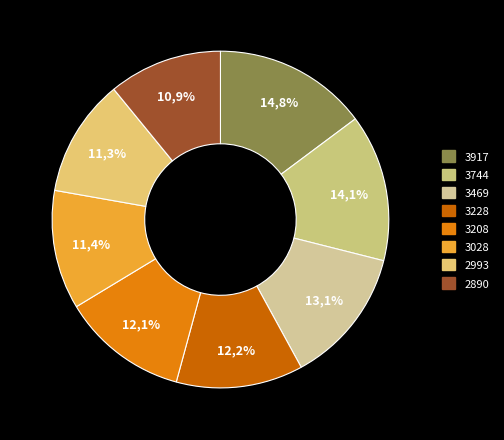

What is the change in value from 3469 to 2890?

-579